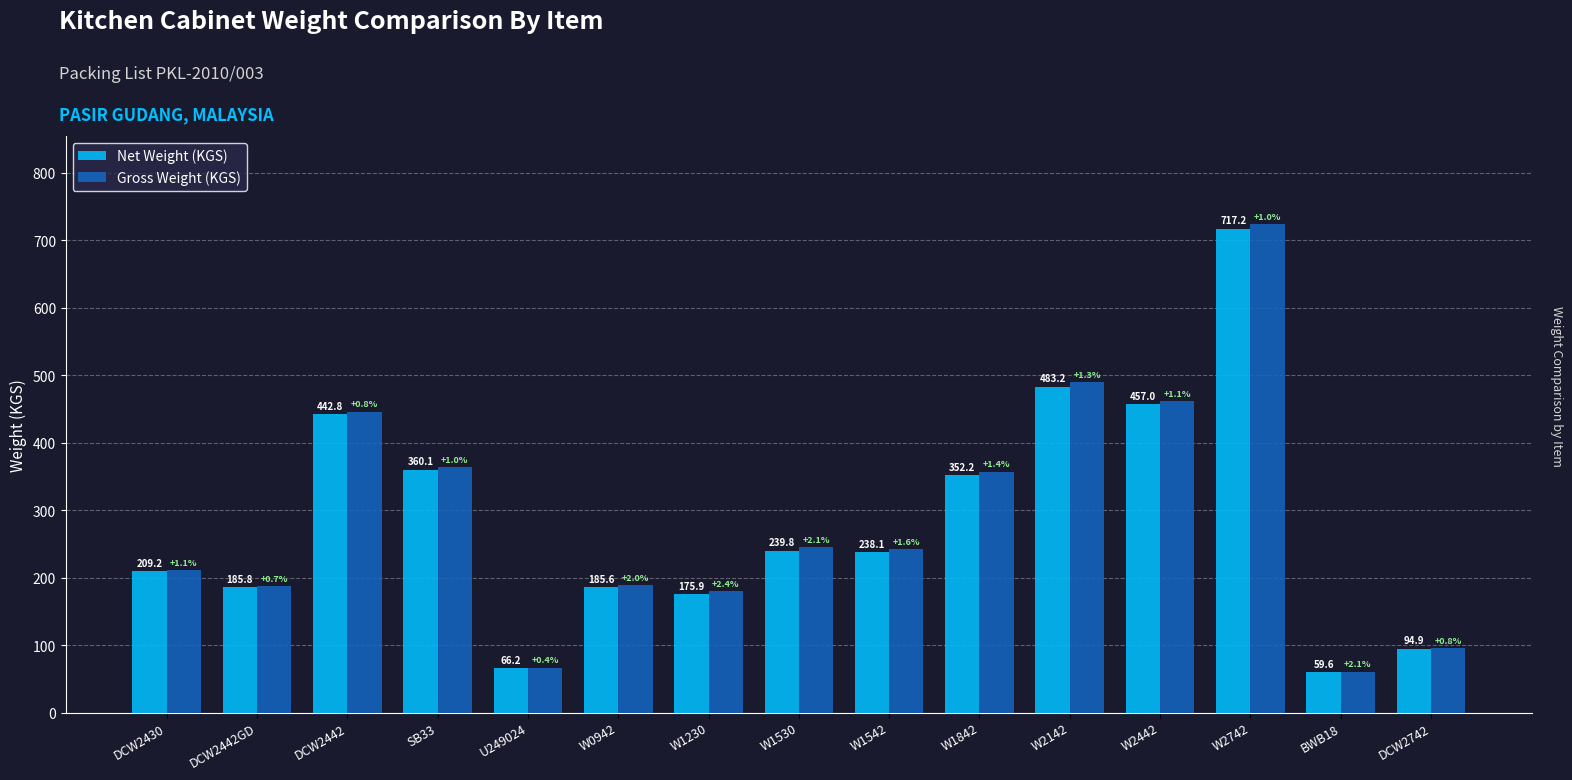

At which category does the chart reach its minimum across all series?

BWB18